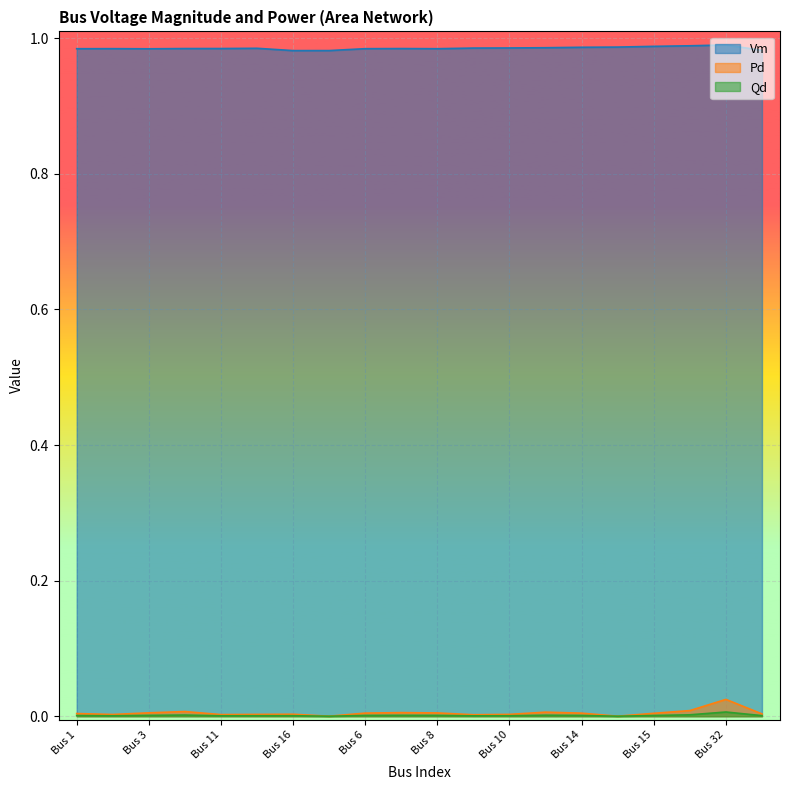

In Qd, how many points are lower than both neighbors (excluding endpoints)?

5